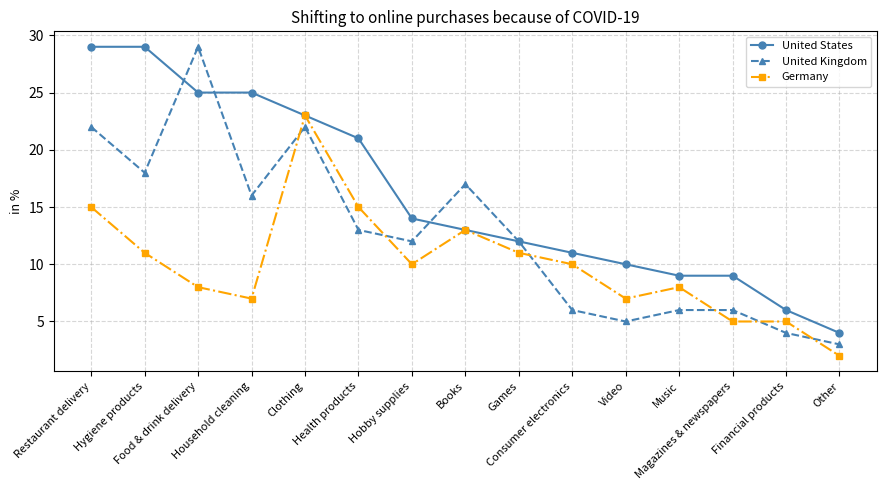

How many data points does each series have?

15